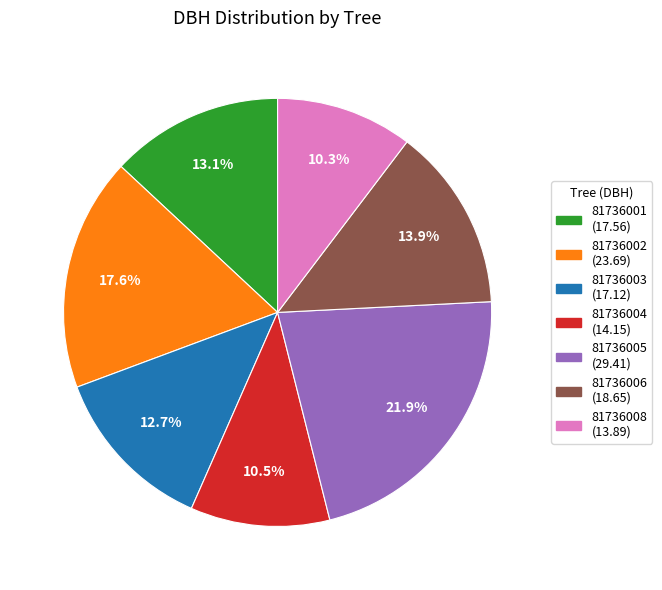

To the nearest percent, what is the difference between the 81736003 and 81736005 slice percentages?

9%